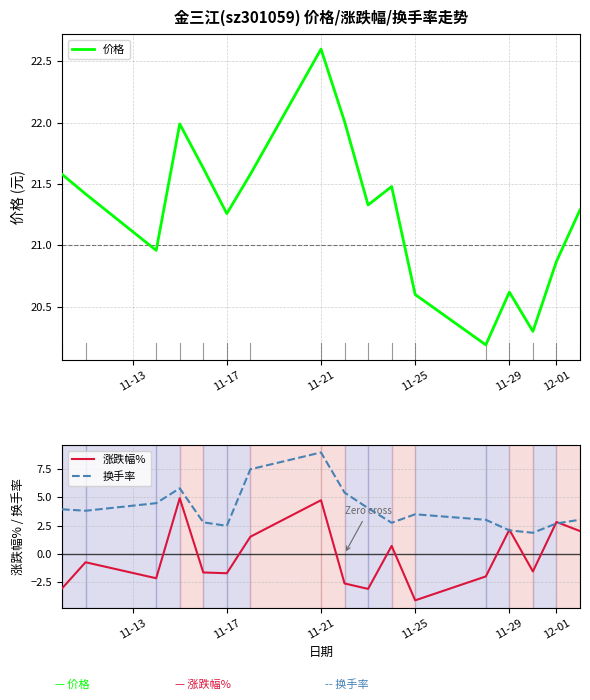

Reading right to left, transcribe all the data shown in this chart.

价格: 21.3	20.9	20.3	20.6	20.2	20.6	21.5	21.3	22.0	22.6	21.6	21.3	21.6	22.0	21.0	21.4	21.6
涨跌幅%: 2.0	2.8	-1.6	2.1	-2.0	-4.1	0.7	-3.1	-2.6	4.7	1.5	-1.7	-1.6	4.9	-2.1	-0.7	-3.0
换手率: 3.0	2.7	1.9	2.1	3.0	3.5	2.7	4.0	5.4	8.9	7.5	2.5	2.8	5.8	4.5	3.8	3.9